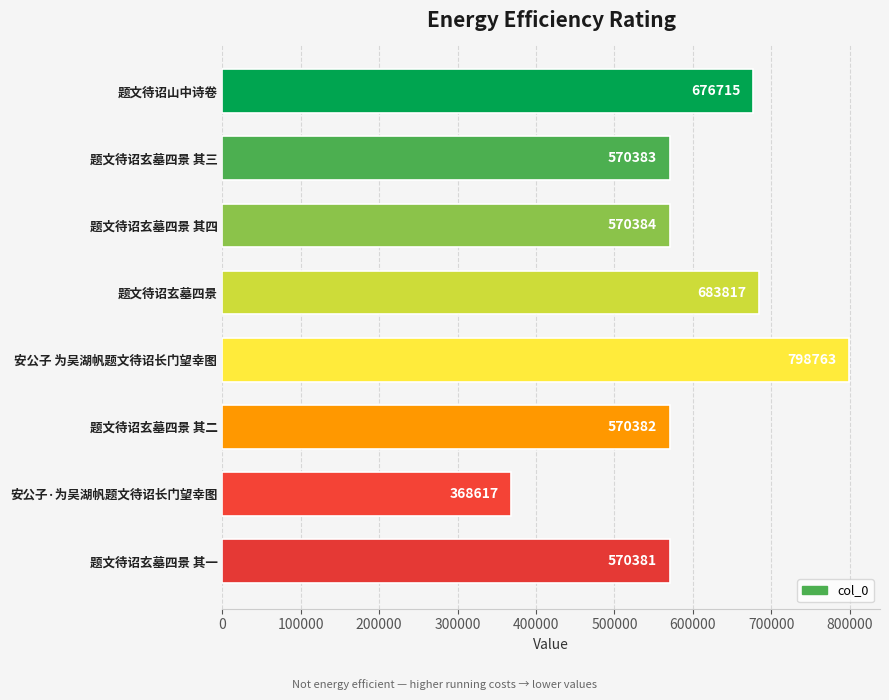

The chart shows a value of 523258 at 安公子·为吴湖帆题文待诏长门望幸图. True or false?

False